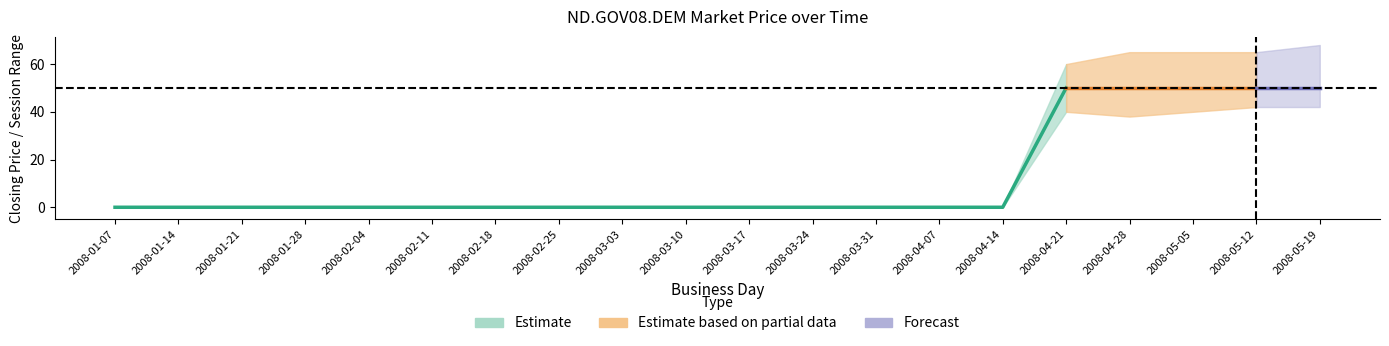

How many positive values does the session open series have?

5